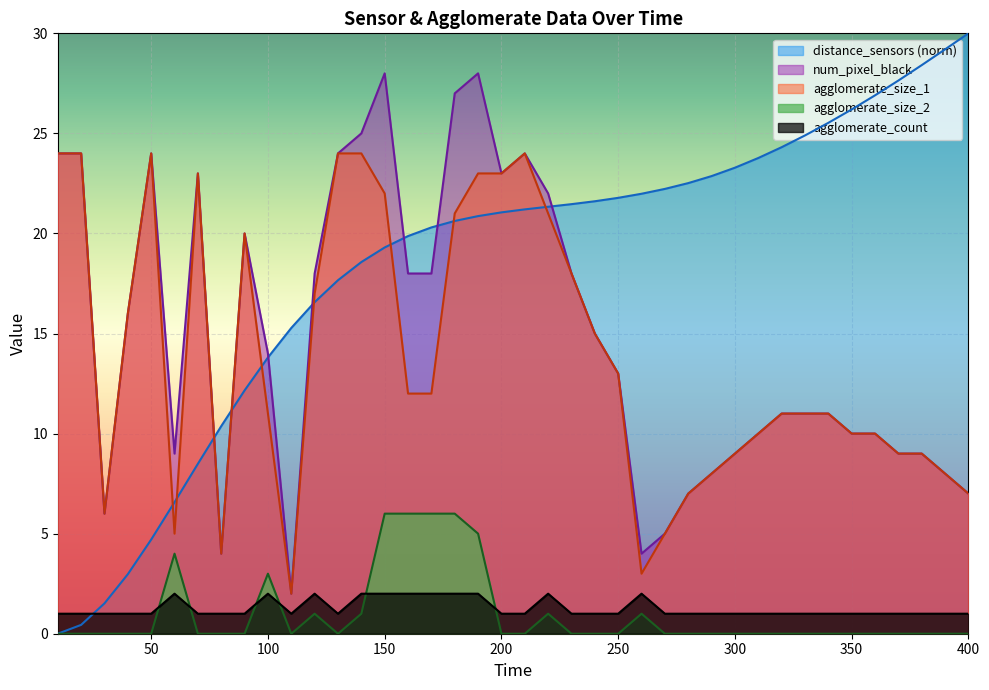

In num_pixel_black, how many points are lower than both neighbors (excluding endpoints)?

6